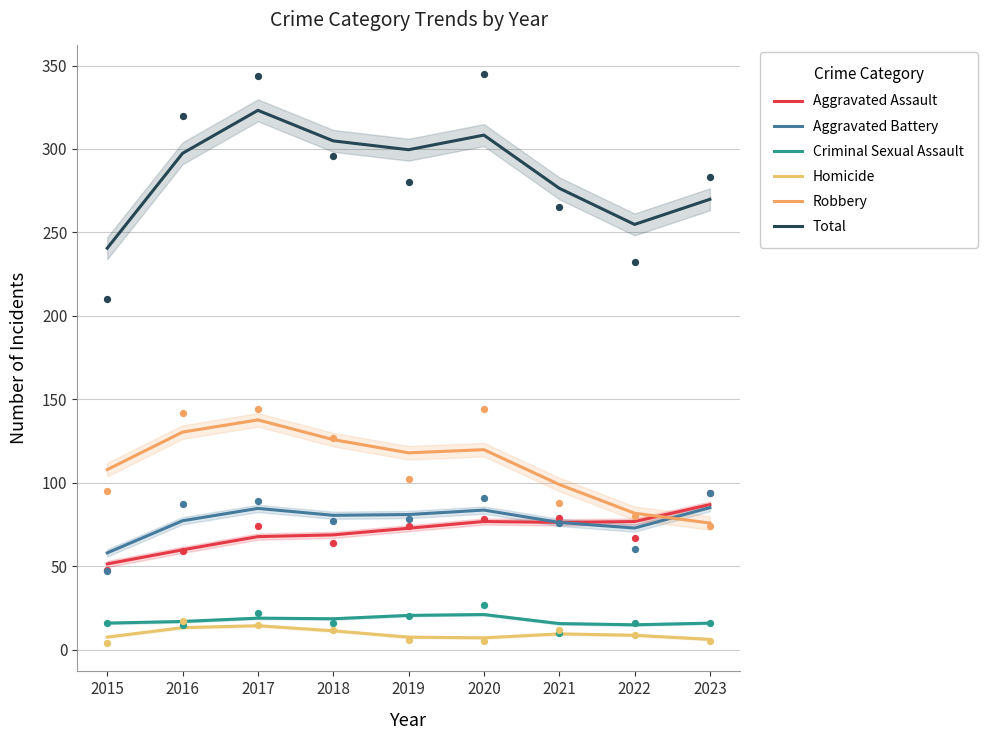

At which category is the sum across all series the highest?

2017